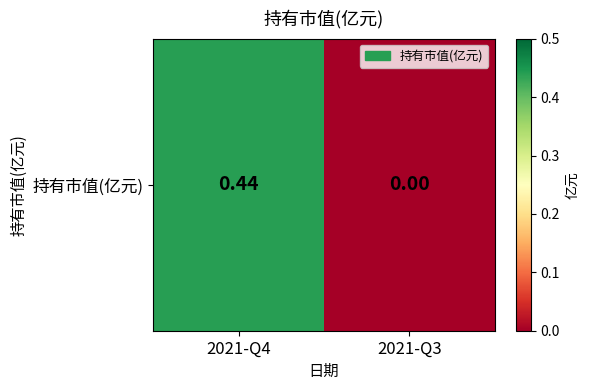

Reading right to left, extract all data points from this chart.

0.0	0.4